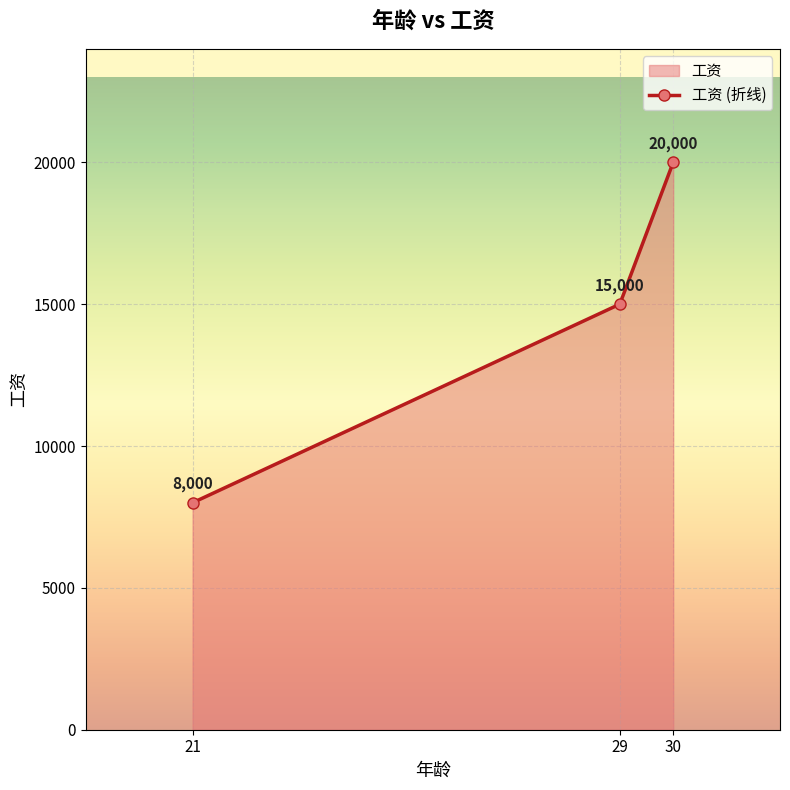

List the labels in order of value, smallest first.

21, 29, 30